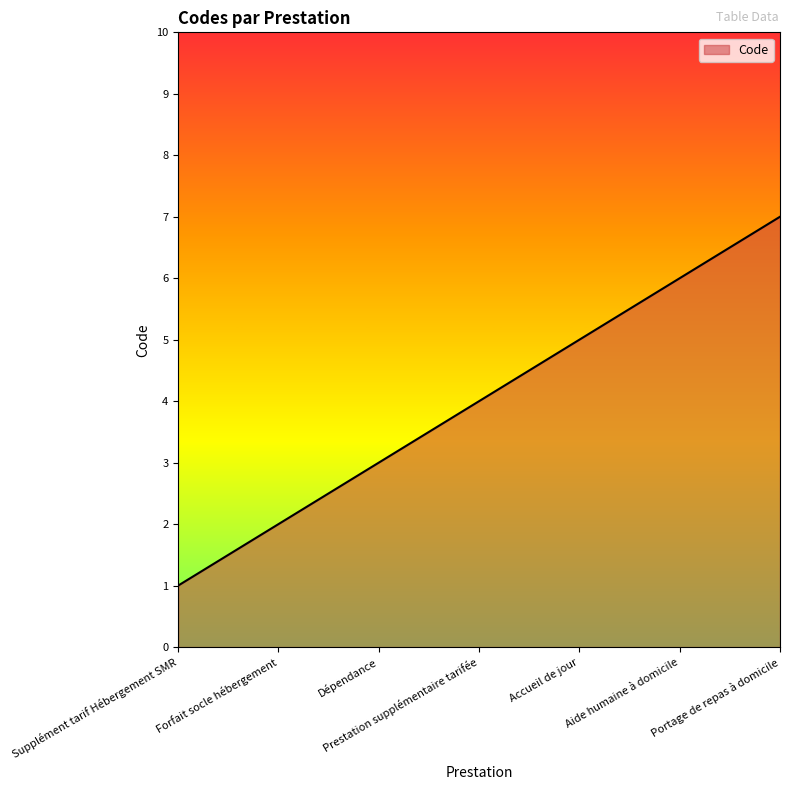

True or false: the data shows 10 at Portage de repas à domicile.

False